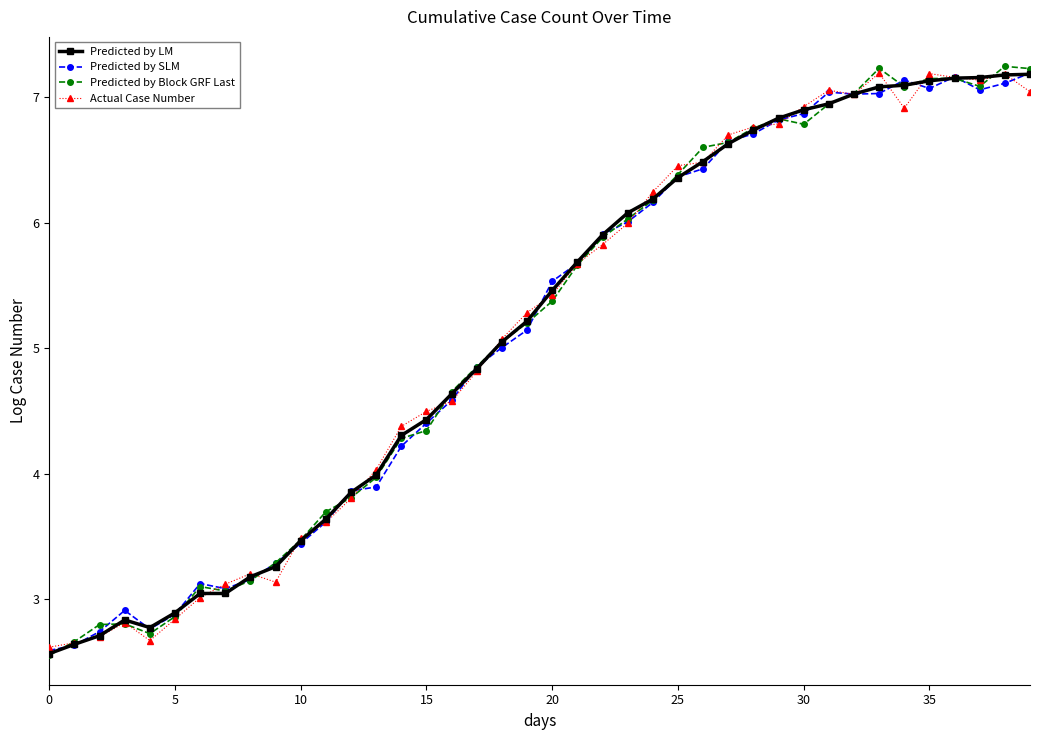

What is the value of the Predicted by LM point at the 19th from the left?

5.0